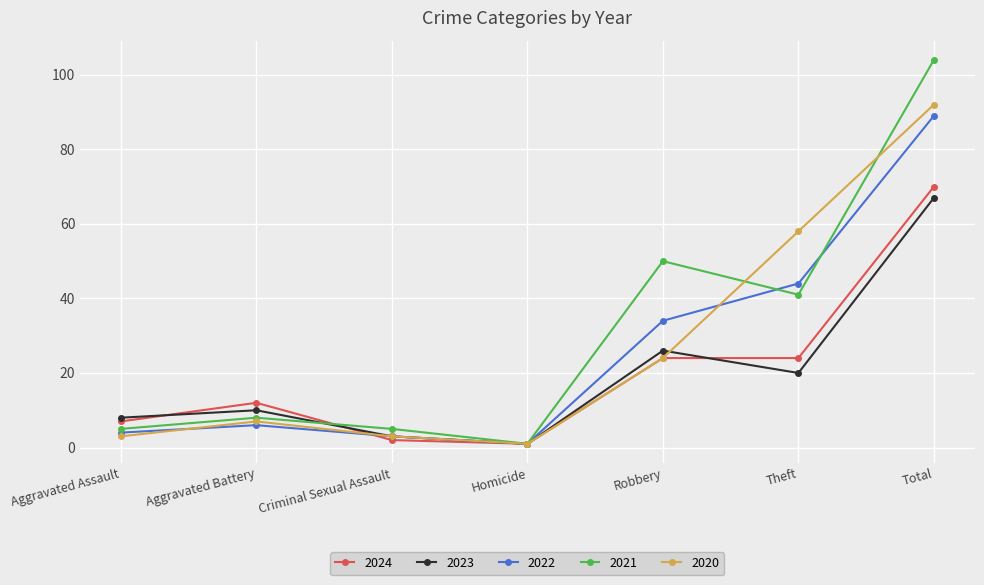

What is the difference between the 2023 values at Aggravated Assault and Total?

59